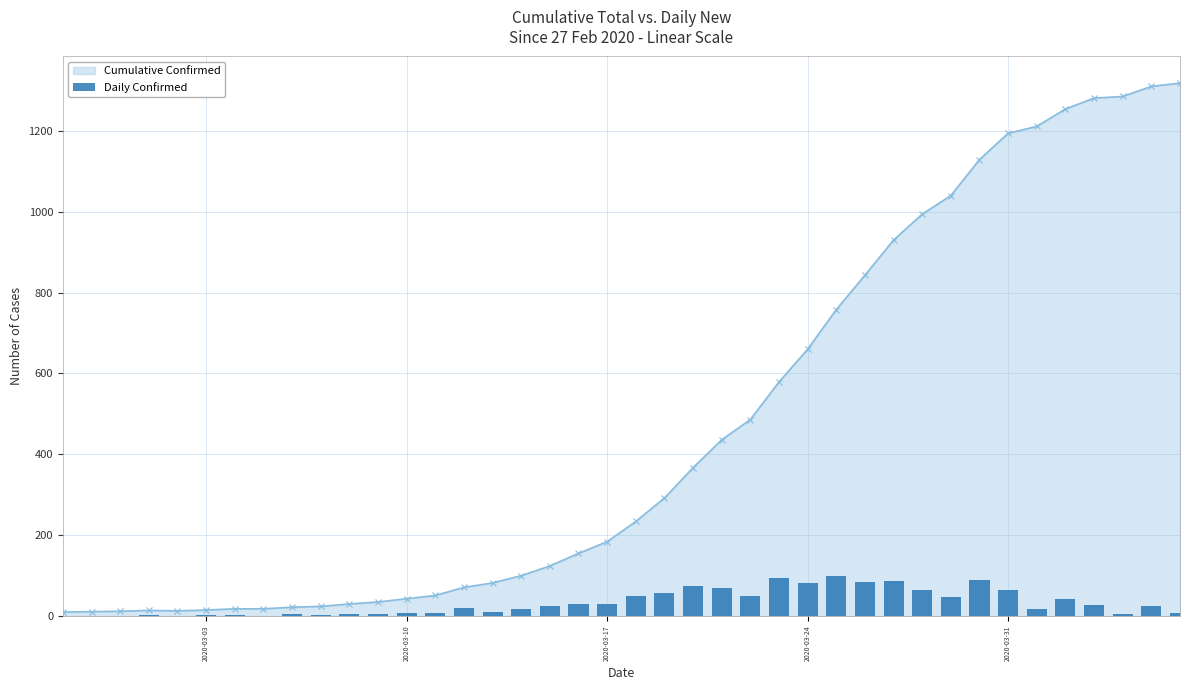

Is it true that the value at 6 is 1?

False